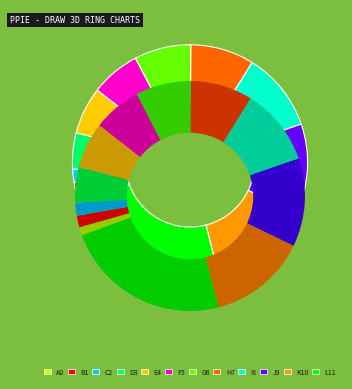

How many slices are in this pie chart?

12